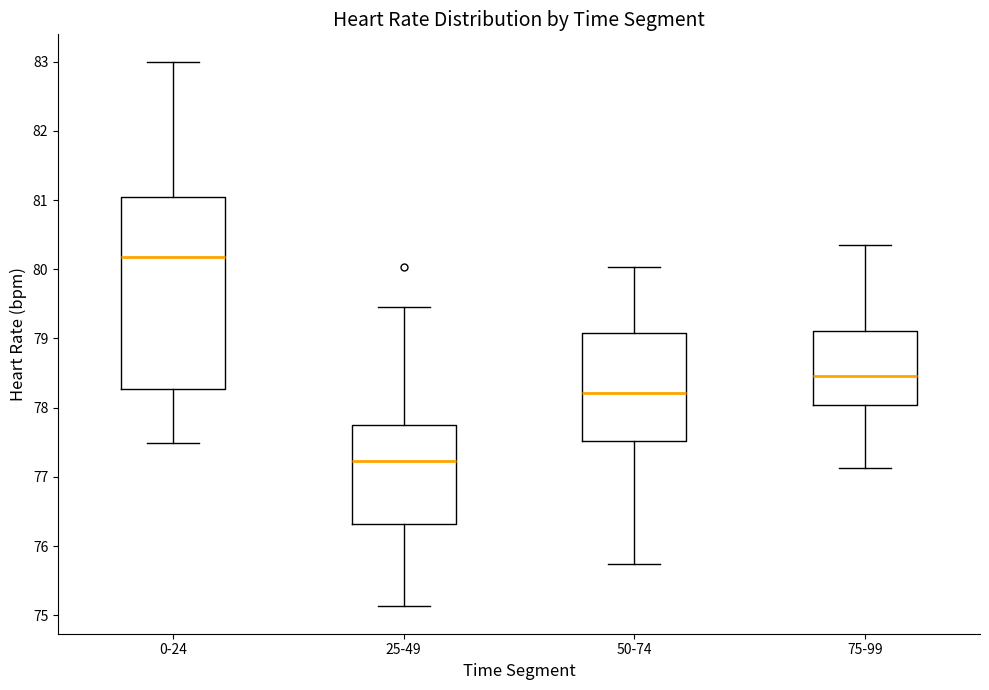

Comparing the boxes themselves (not the whiskers), which one is the tallest?

0-24